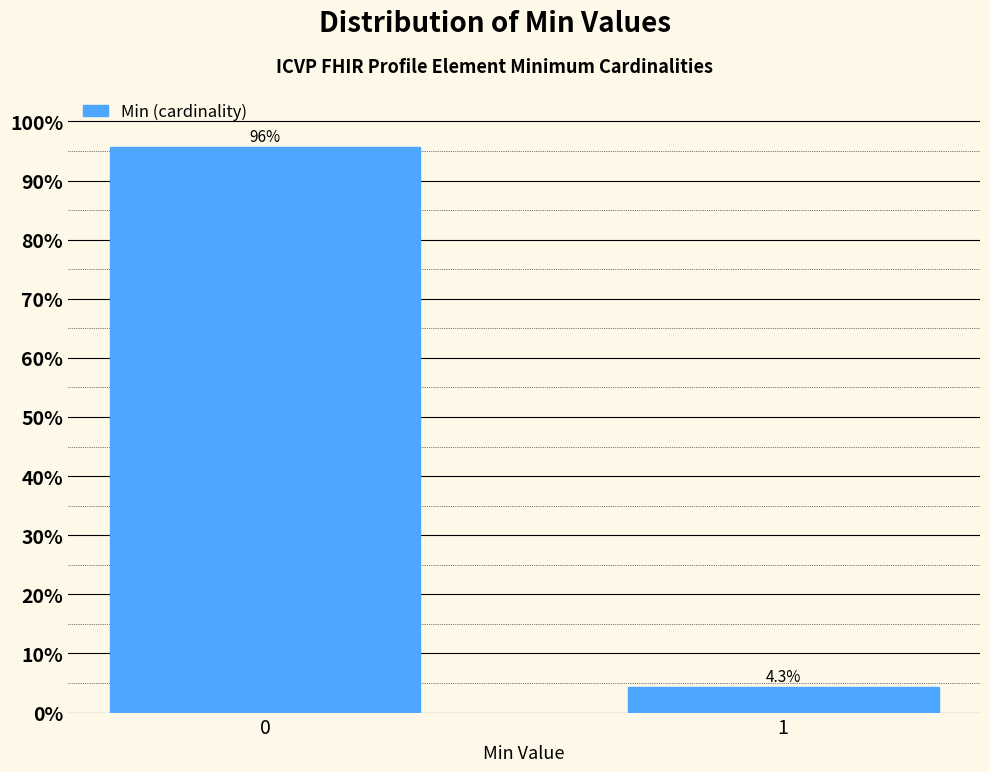

Reading right to left, list all the values displayed in this chart.

1=4.3	0=95.7